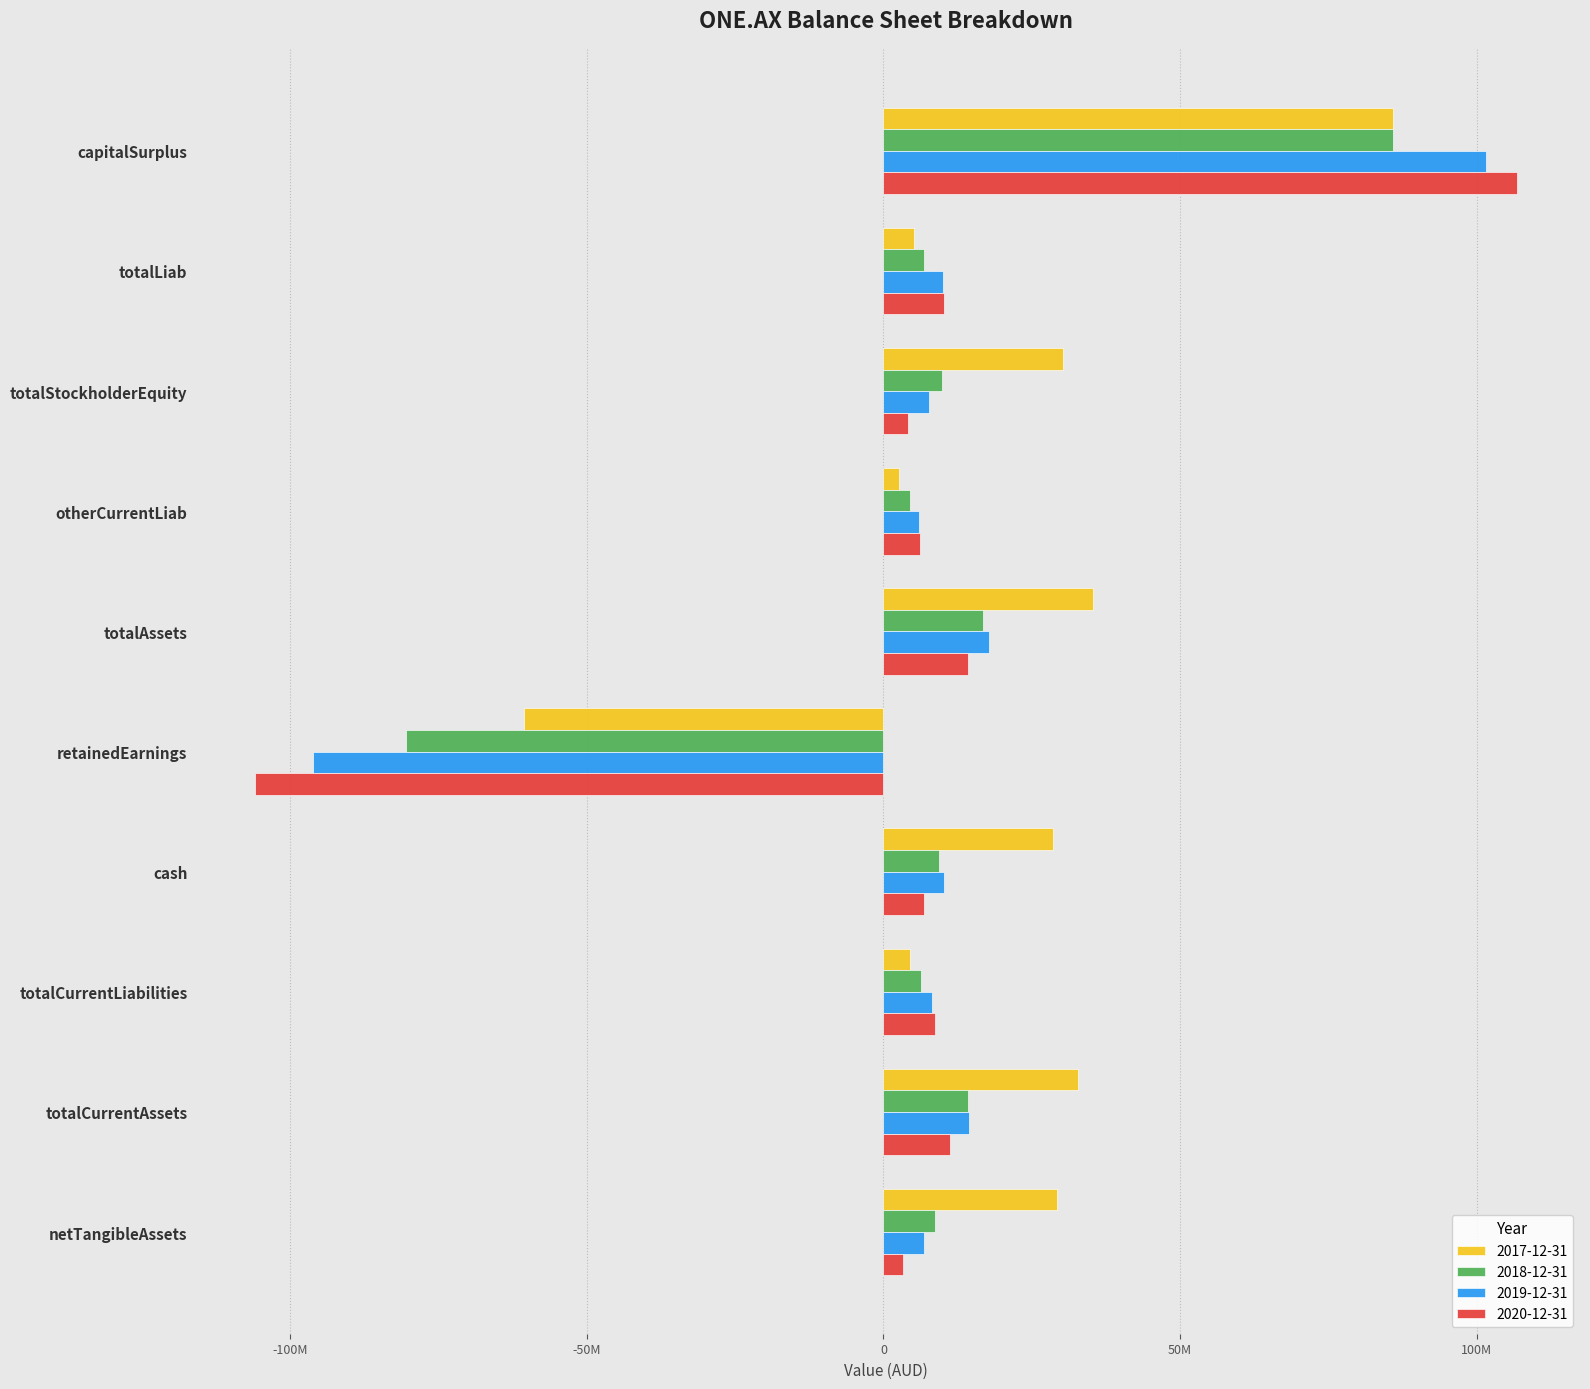

What are all the series names shown in the legend?

2017-12-31, 2018-12-31, 2019-12-31, 2020-12-31